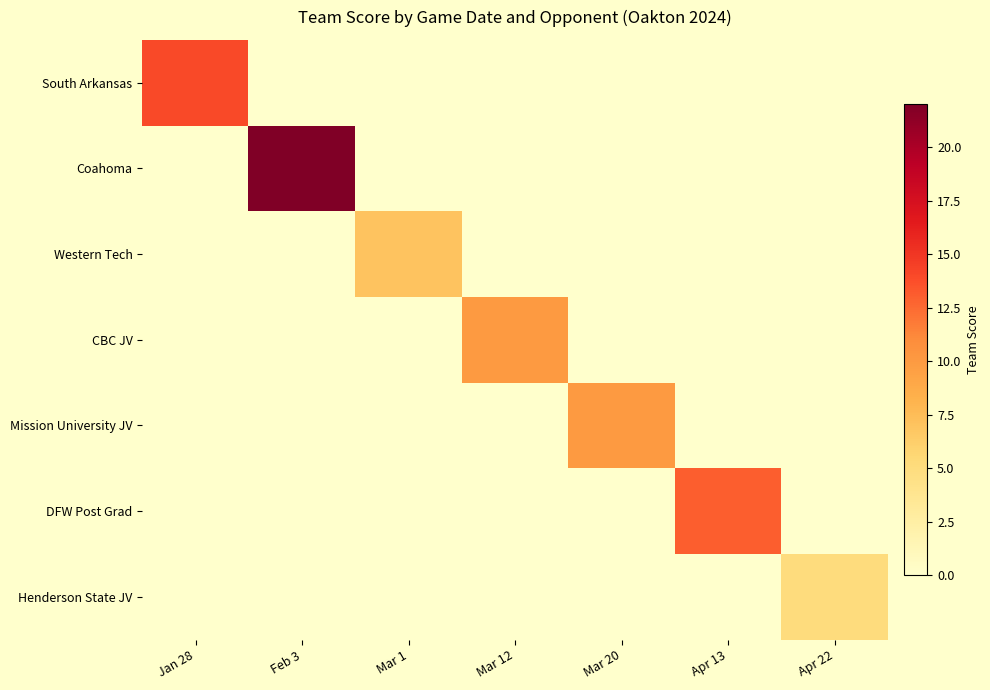

What is the spread (max minus min) of values at Apr 22?

5